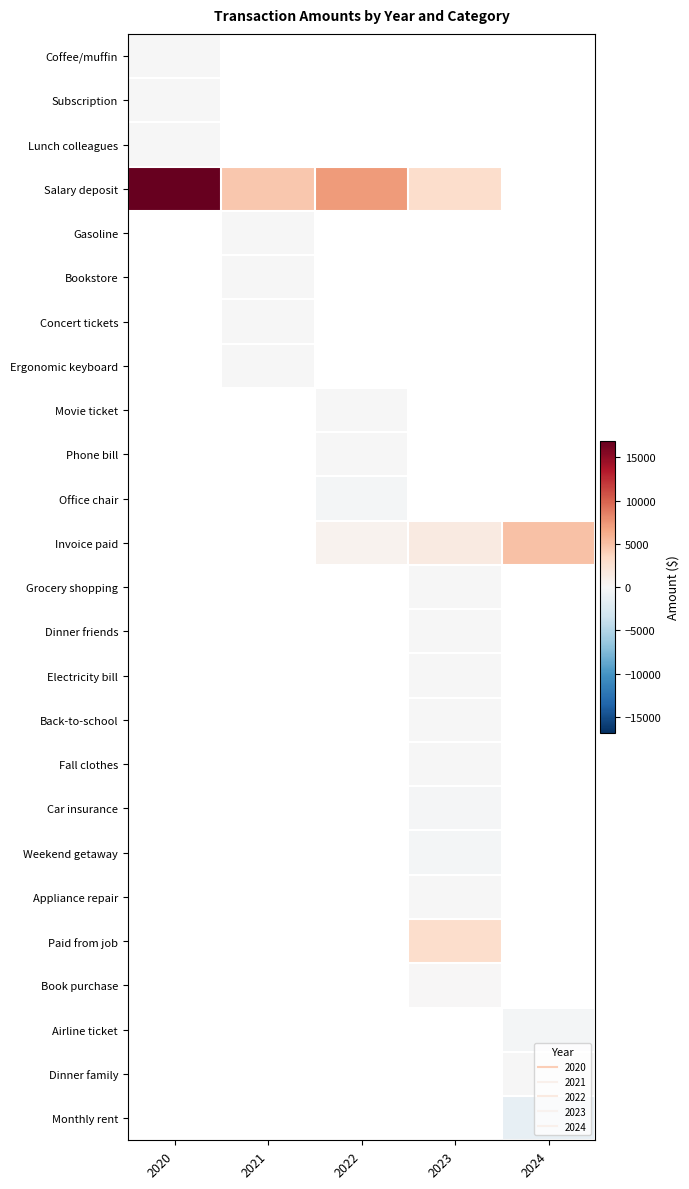

At how many categories does at least one series exceed 16609?

1